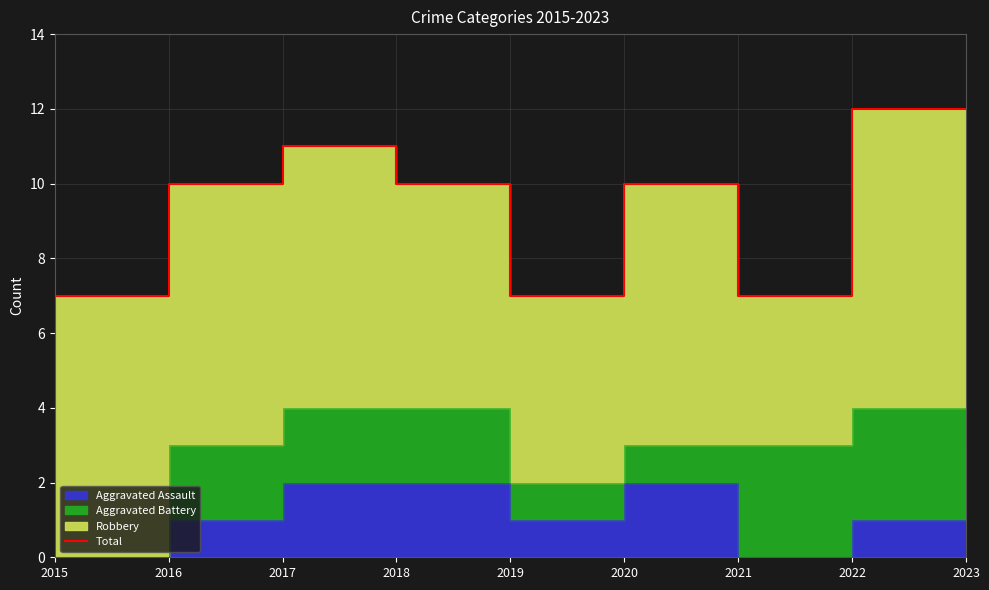

How many lines are shown in the chart?

1